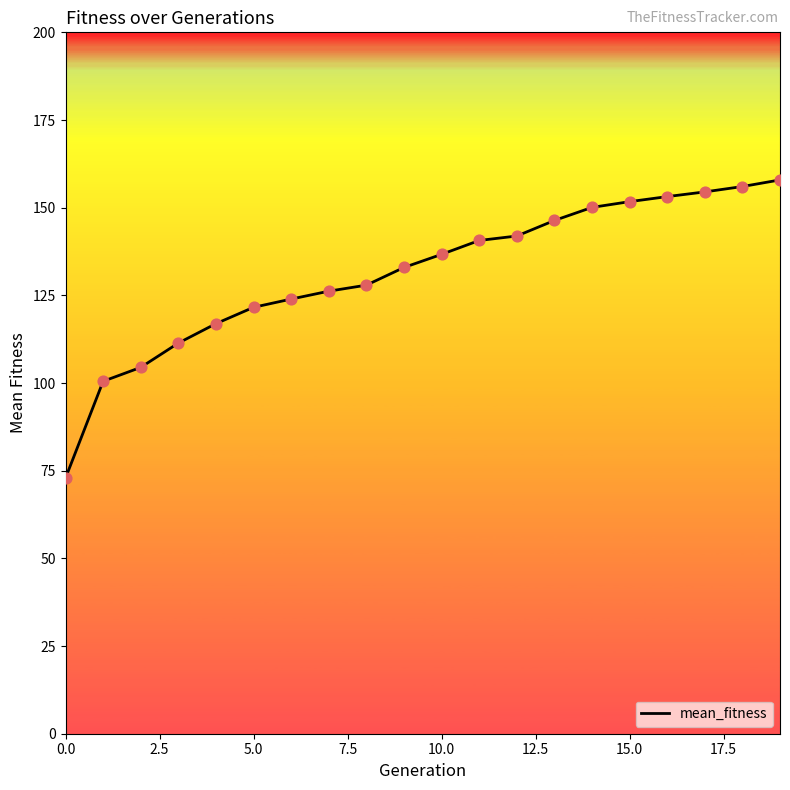

What is the maximum value shown in the chart?

157.9